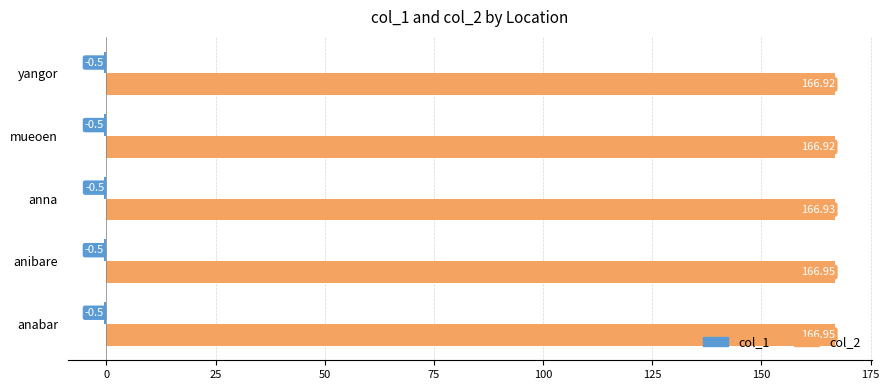

What is the total value across all series at mueoen?

166.4